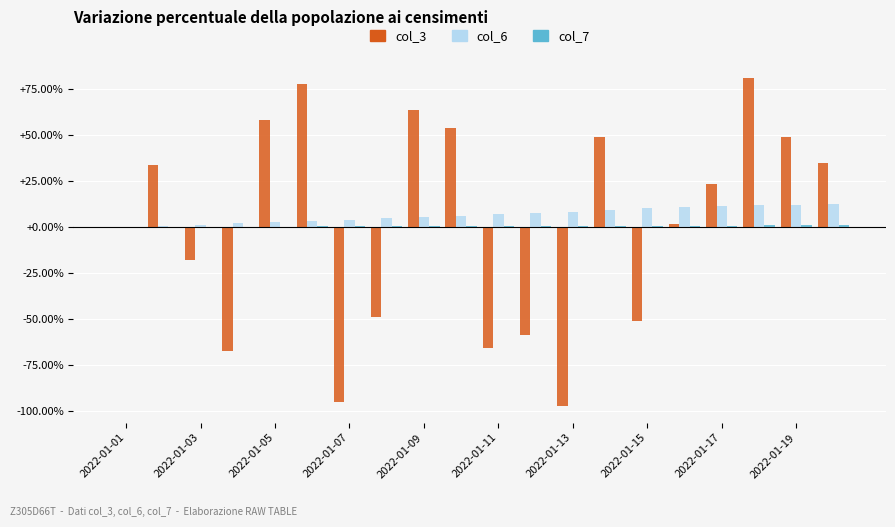

What is the maximum value for col_3?

80.7